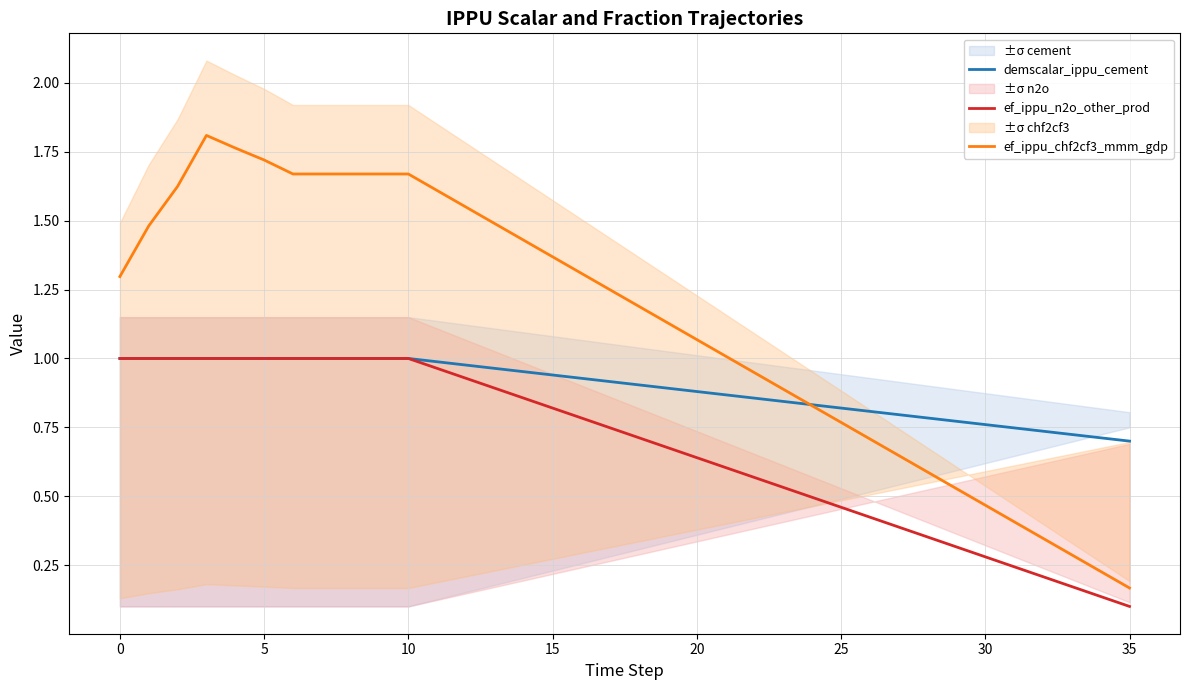

What are all the series names shown in the legend?

demscalar_ippu_cement, ef_ippu_n2o_other_prod, ef_ippu_chf2cf3_mmm_gdp